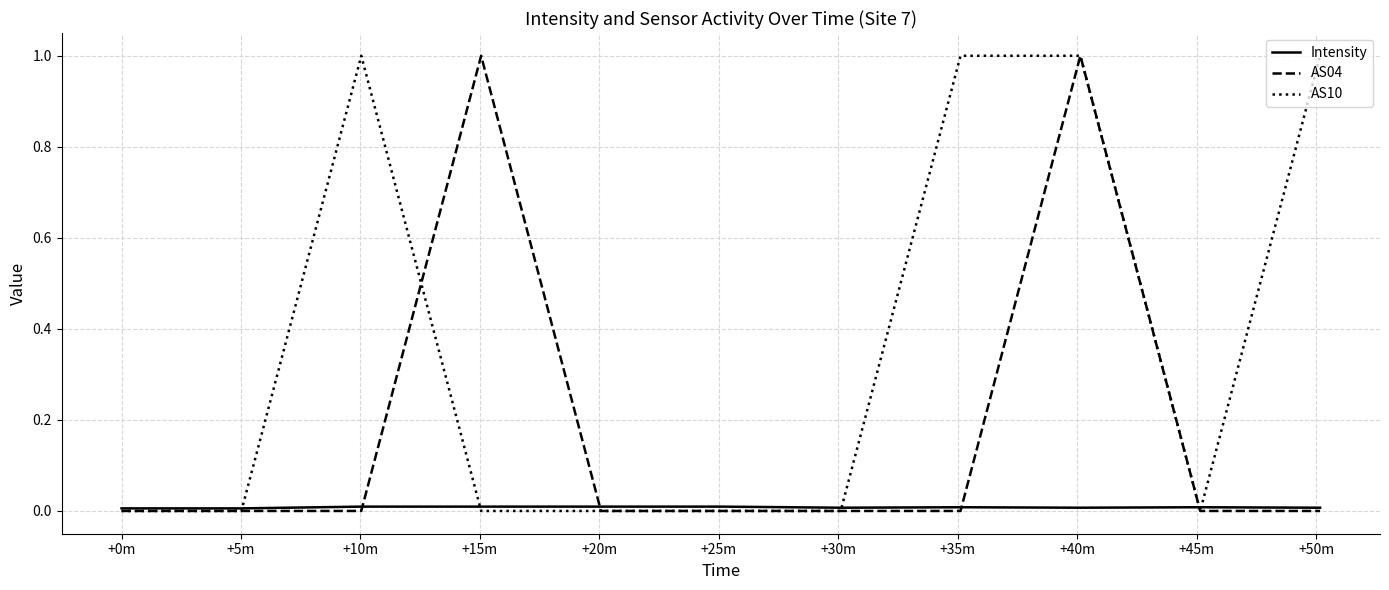

What is the greatest value displayed?

1.0